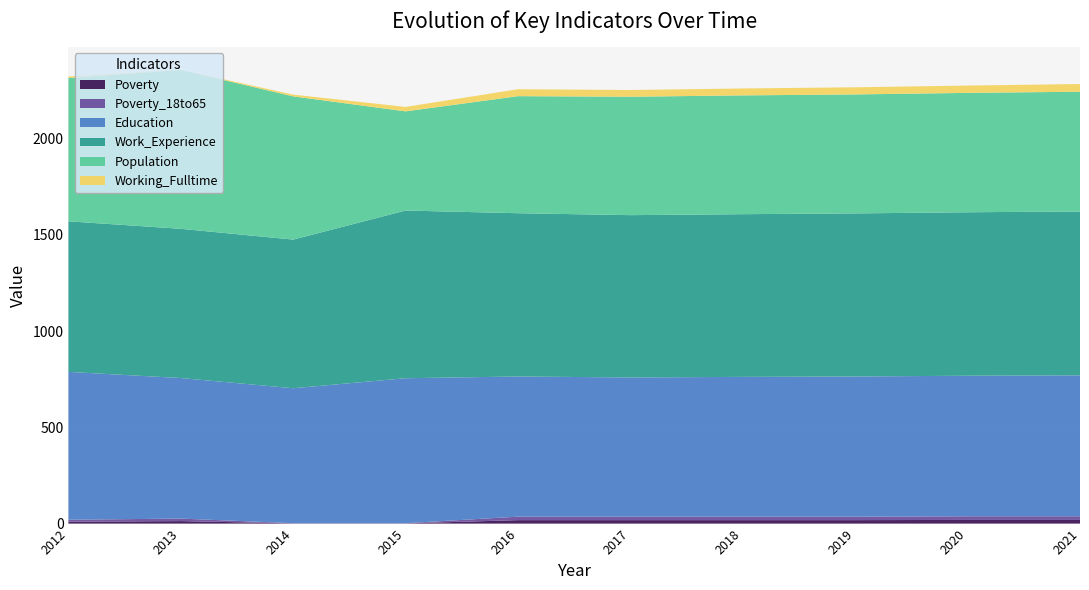

Reading right to left, what are all the values shown in this chart?

Poverty: 19	19	18	18	18	18	1	1	13	10
Poverty_18to65: 19	19	18	18	18	18	1	1	13	10
Education: 732	730	728	726	723	728	753	701	730	768
Work_Experience: 851	849	847	845	843	848	871	772	775	782
Population: 622	620	618	617	615	608	515	744	825	744
Working_Fulltime: 40	38	37	36	35	36	23	9	1	8